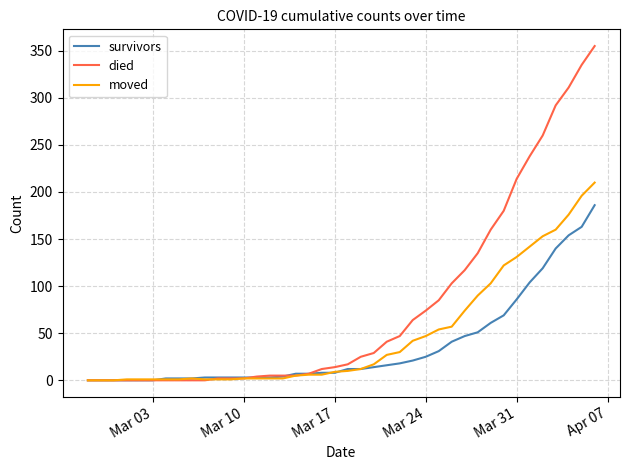

Rank the series by their average value, from highest to lowest.

died, moved, survivors